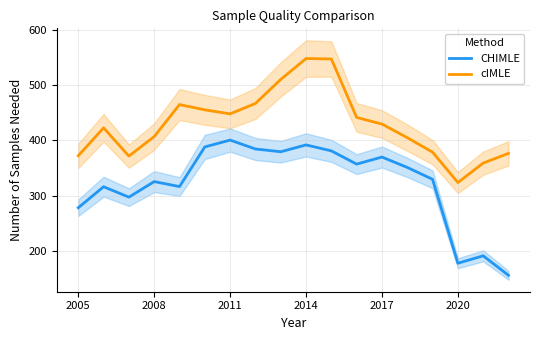

At which label is CHIMLE closest to 278?

2005